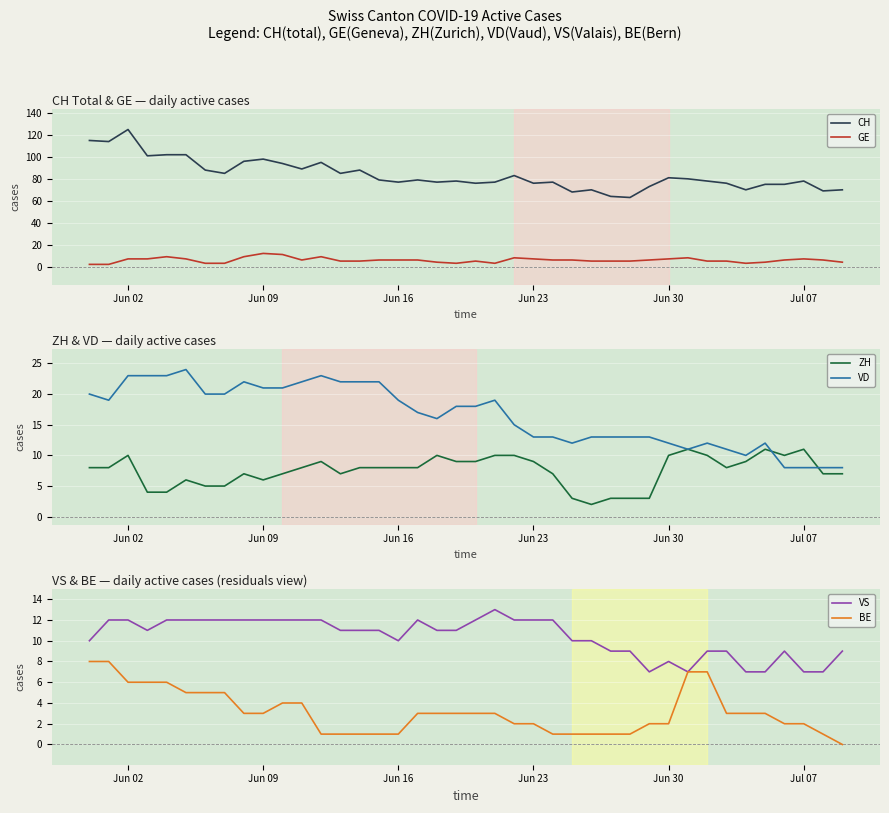

True or false: GE and CH cross at least once.

False